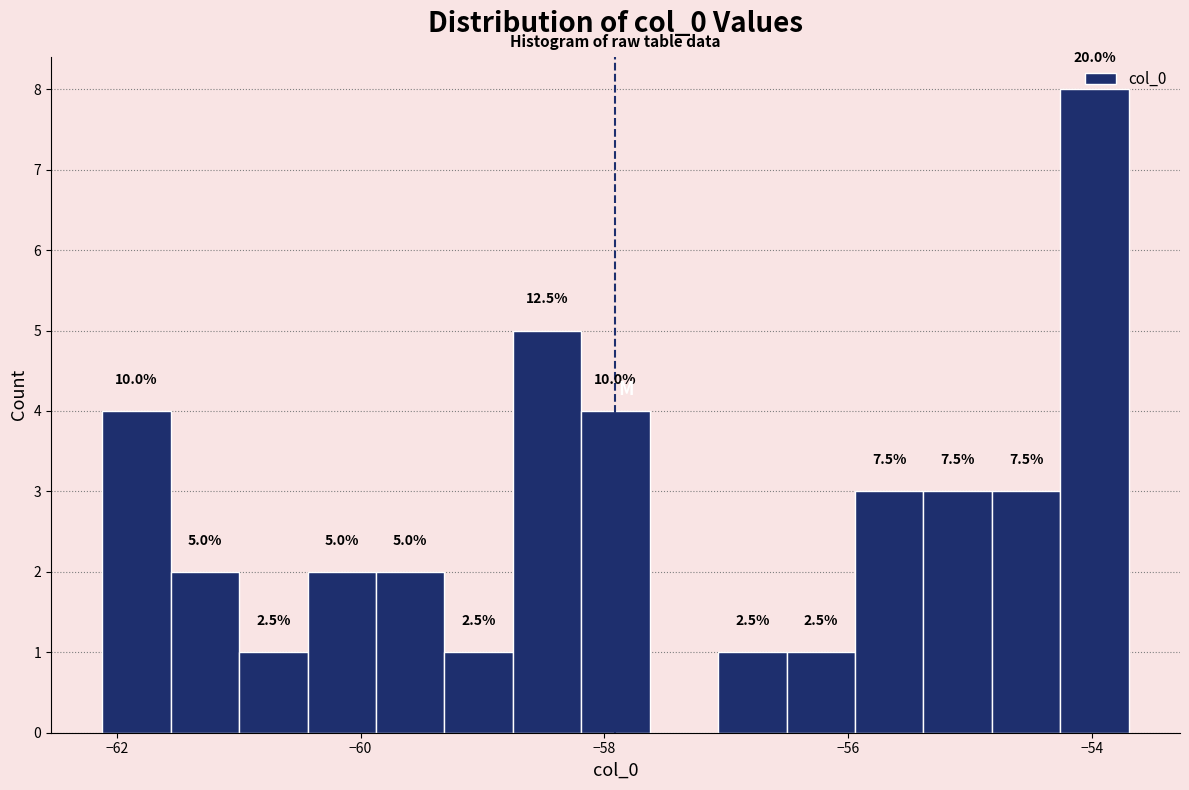

Read against the x-axis, roughly where is the centre of the tallest bar?

-54.0